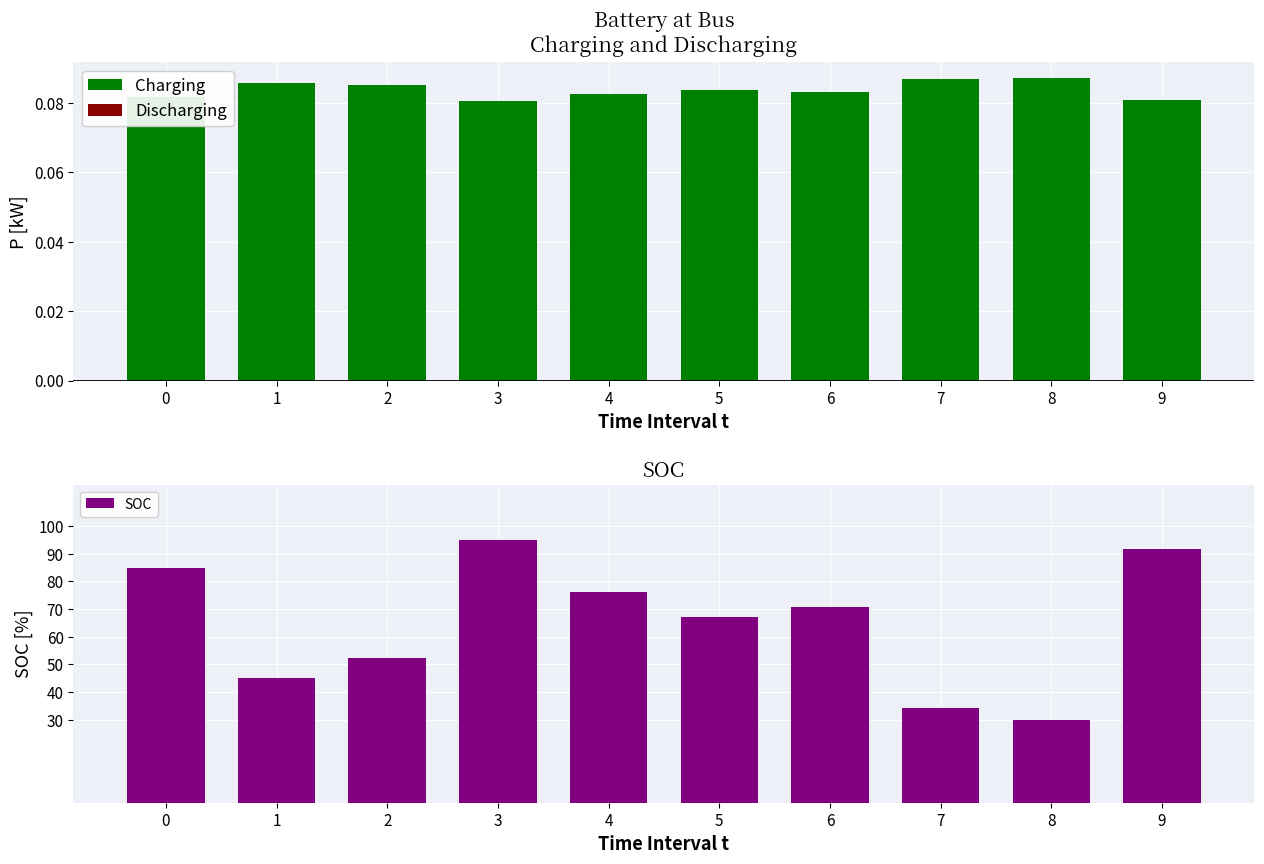

Reading left to right, list all the values displayed in this chart.

Charging: 0=0.1	1=0.1	2=0.1	3=0.1	4=0.1	5=0.1	6=0.1	7=0.1	8=0.1	9=0.1
Discharging: 0=0.0	1=0.0	2=0.0	3=0.0	4=0.0	5=0.0	6=0.0	7=0.0	8=0.0	9=0.0
SOC: 0=85.0	1=45.2	2=52.2	3=95.0	4=76.3	5=67.0	6=70.7	7=34.2	8=30.0	9=91.7